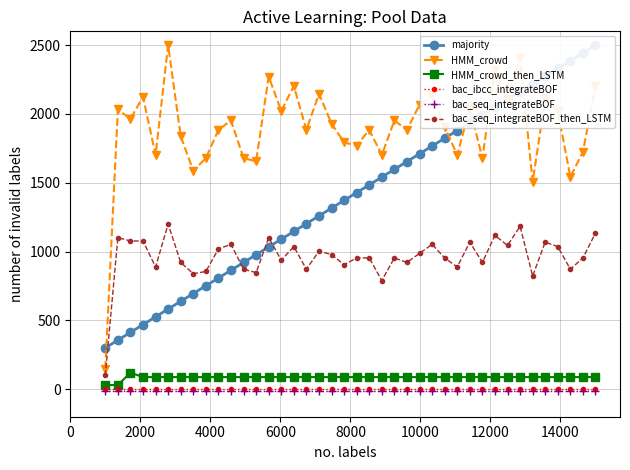

What are all the series names shown in the legend?

majority, HMM_crowd, HMM_crowd_then_LSTM, bac_ibcc_integrateBOF, bac_seq_integrateBOF, bac_seq_integrateBOF_then_LSTM